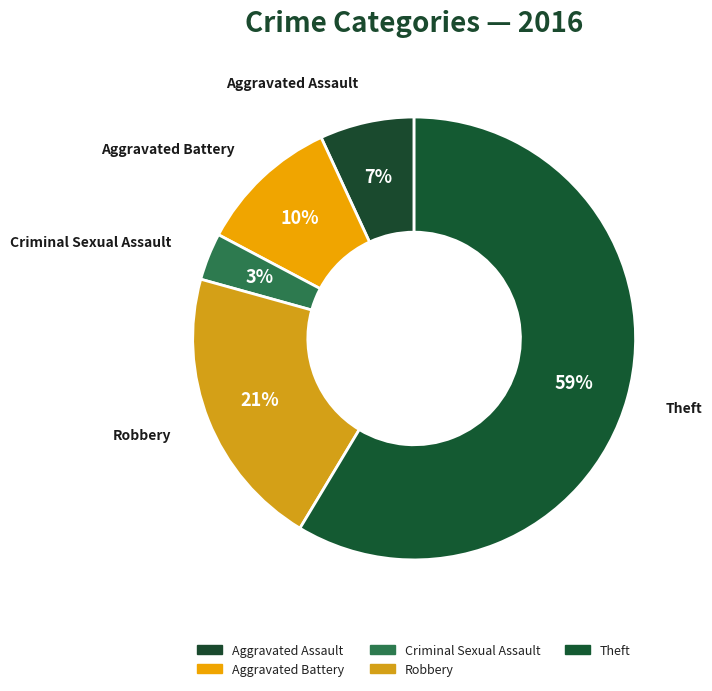

Is it true that Theft is 47% of the pie?

False